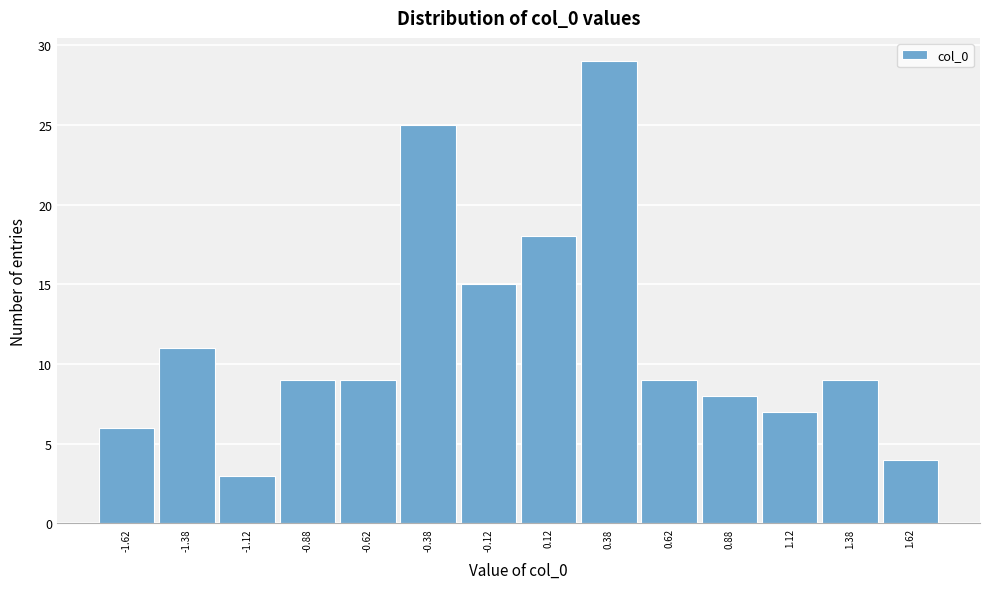

Over which range of the x-axis is the bar tallest?

0.25 to 0.50